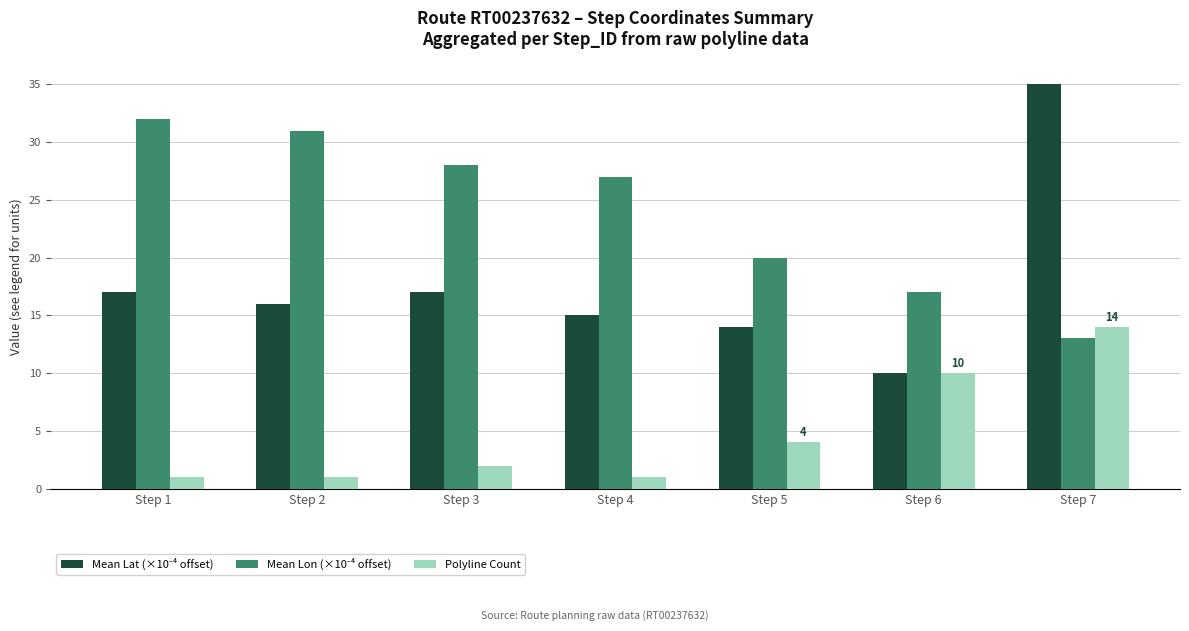

What is the average value of the Polyline Count series?

5